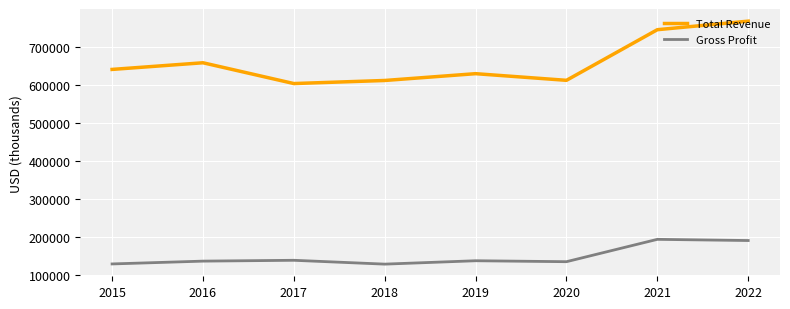

What is the maximum value for Total Revenue?

767900